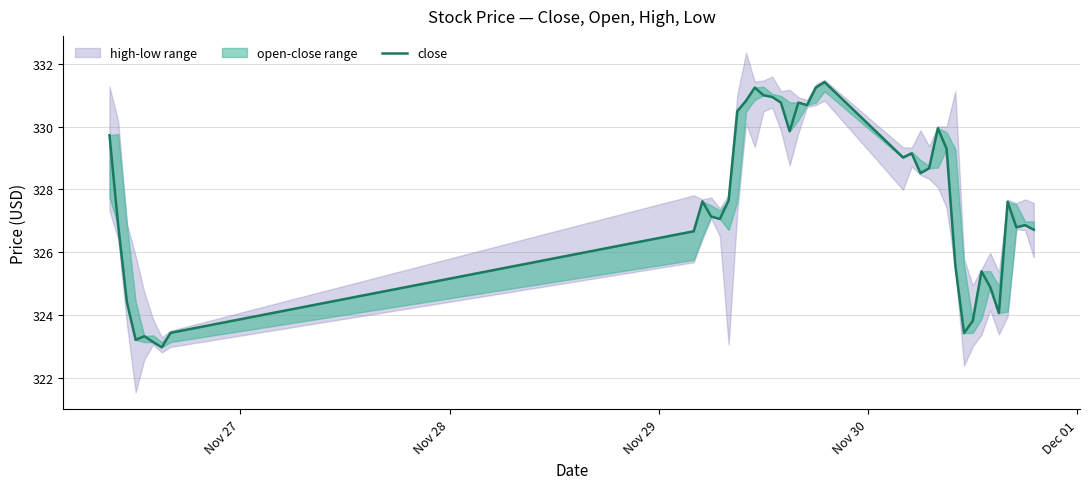

True or false: the data shows 154.3 at 14.

False